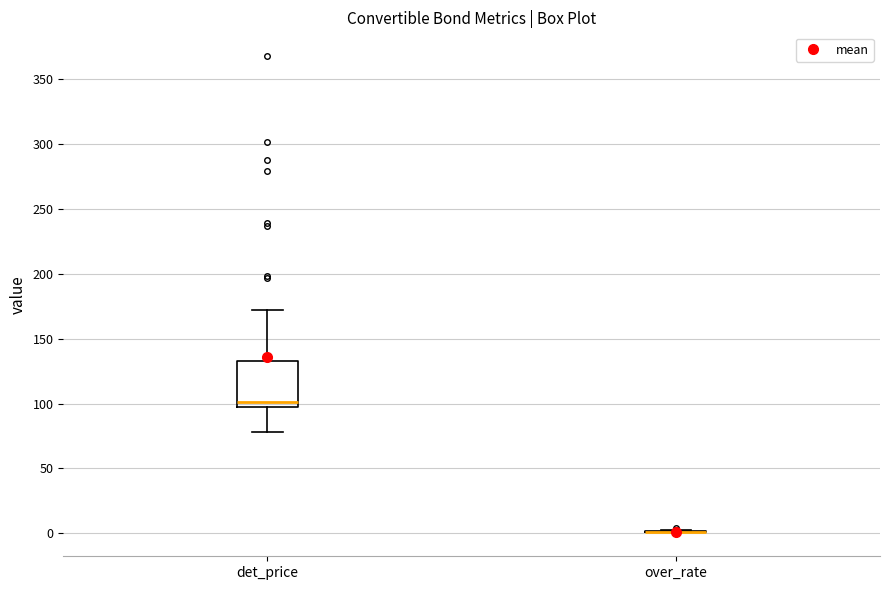

Reading left to right, transcribe this box plot: for each box, give where its median line is, the range the box spans, and where its two whiskers end, as read against the y-axis. The values are not printed on the chart, so give them approximately, as read against the axis.

det_price: median 100, box 95 to 135, whiskers 80 to 170
over_rate: box collapsed to a line at 0, whiskers 0 to 0